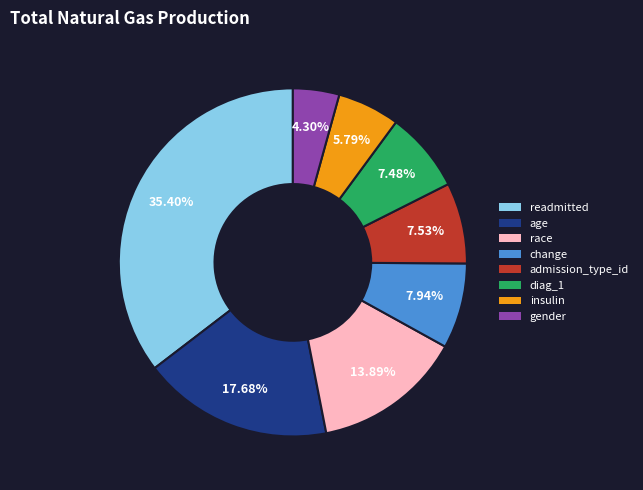

How many slices are in this pie chart?

8